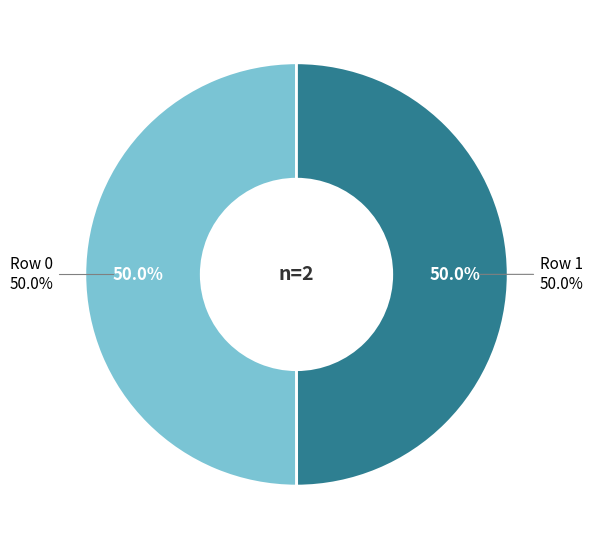

True or false: Row 0 accounts for 50% of the total.

True